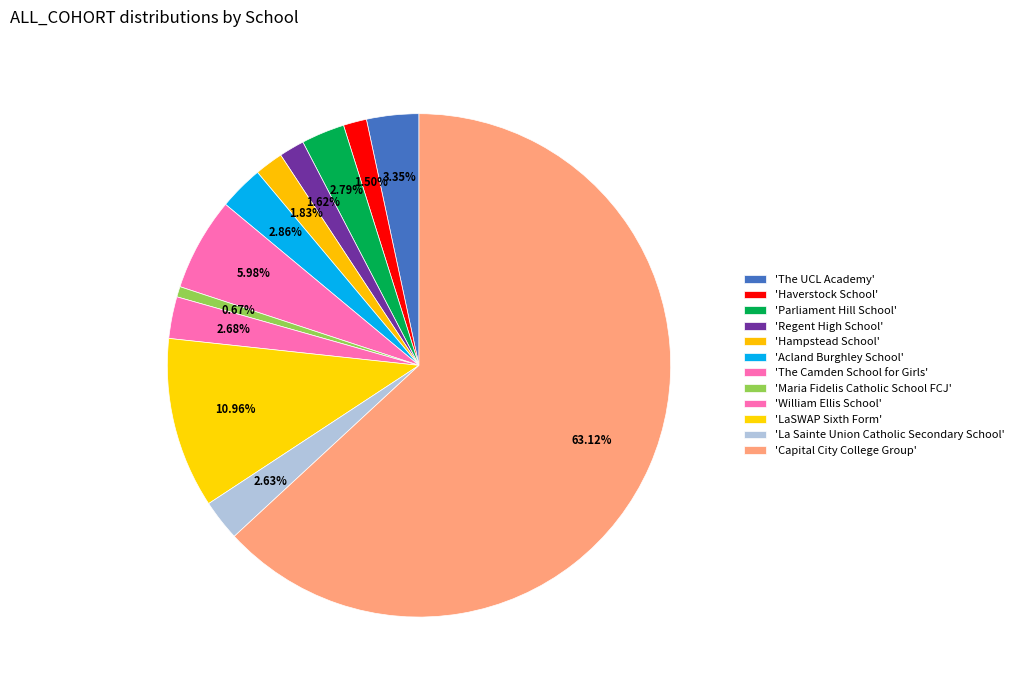

Rank the categories by value from lowest to highest.

Maria Fidelis Catholic School FCJ, Haverstock School, Regent High School, Hampstead School, La Sainte Union Catholic Secondary School, William Ellis School, Parliament Hill School, Acland Burghley School, The UCL Academy, The Camden School for Girls, LaSWAP Sixth Form, Capital City College Group